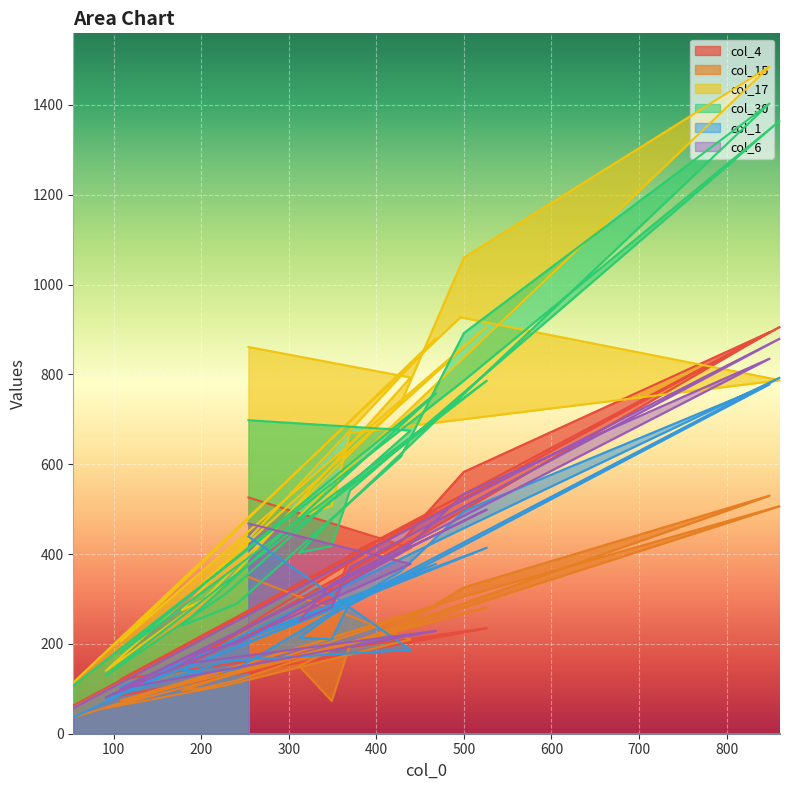

Does the chart display data point markers on the line(s)?

No